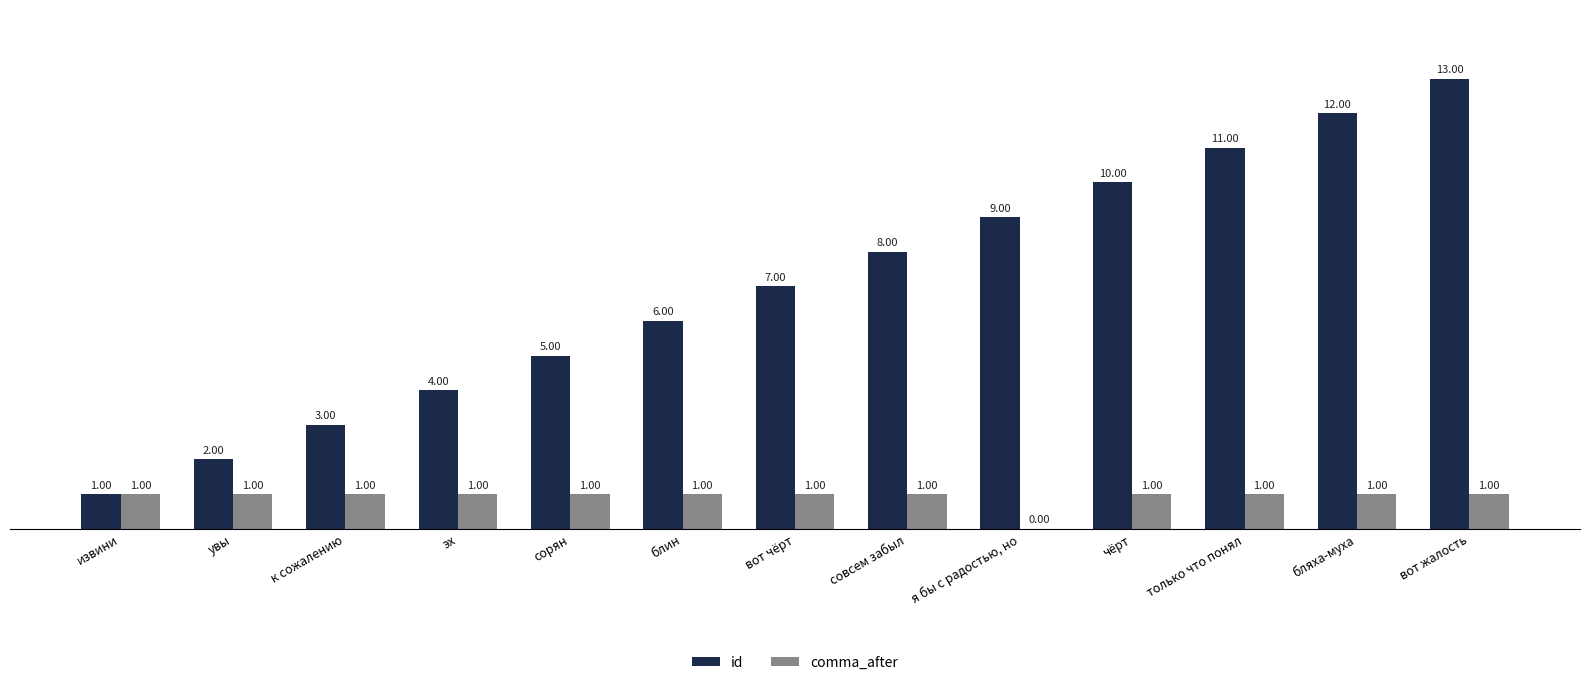

Is the value of comma_after at вот жалость greater than the value of id at я бы с радостью, но?

No